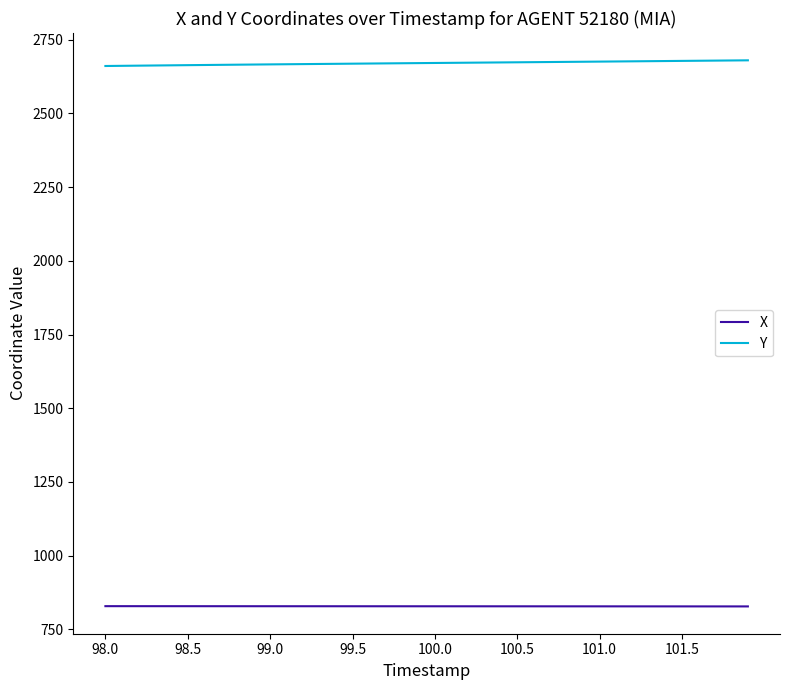

Which series has the largest total across all categories?

Y